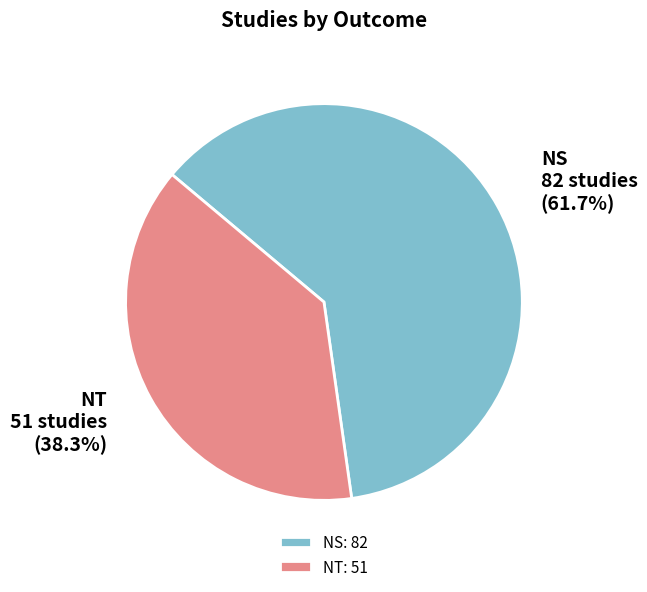

What is the ratio of the value at NT to the value at NS?

0.6